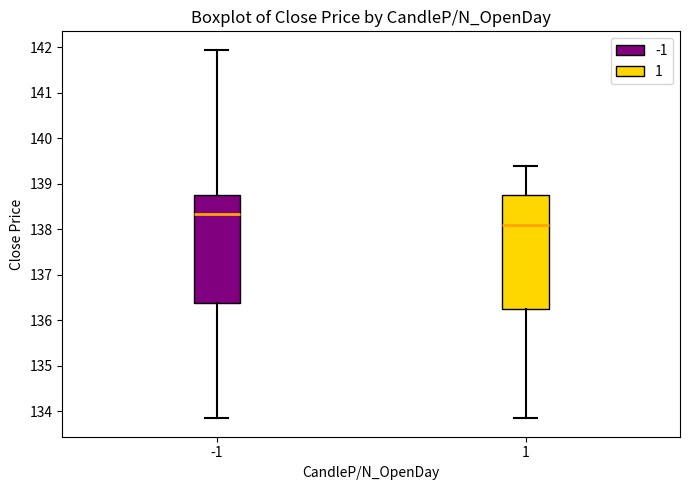

Where is the upper edge of the box at x = 1 on the y-axis? The values are not printed on the chart, so give them approximately, as read against the axis.

138.8